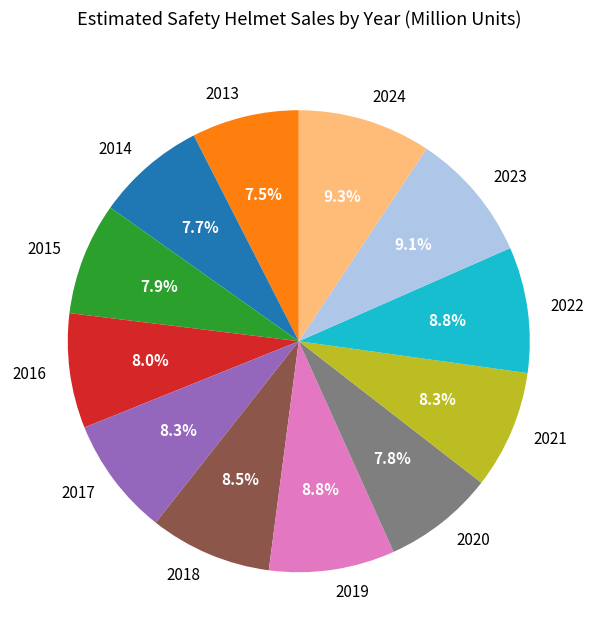

The 2019 slice represents 9% of the pie. True or false?

True